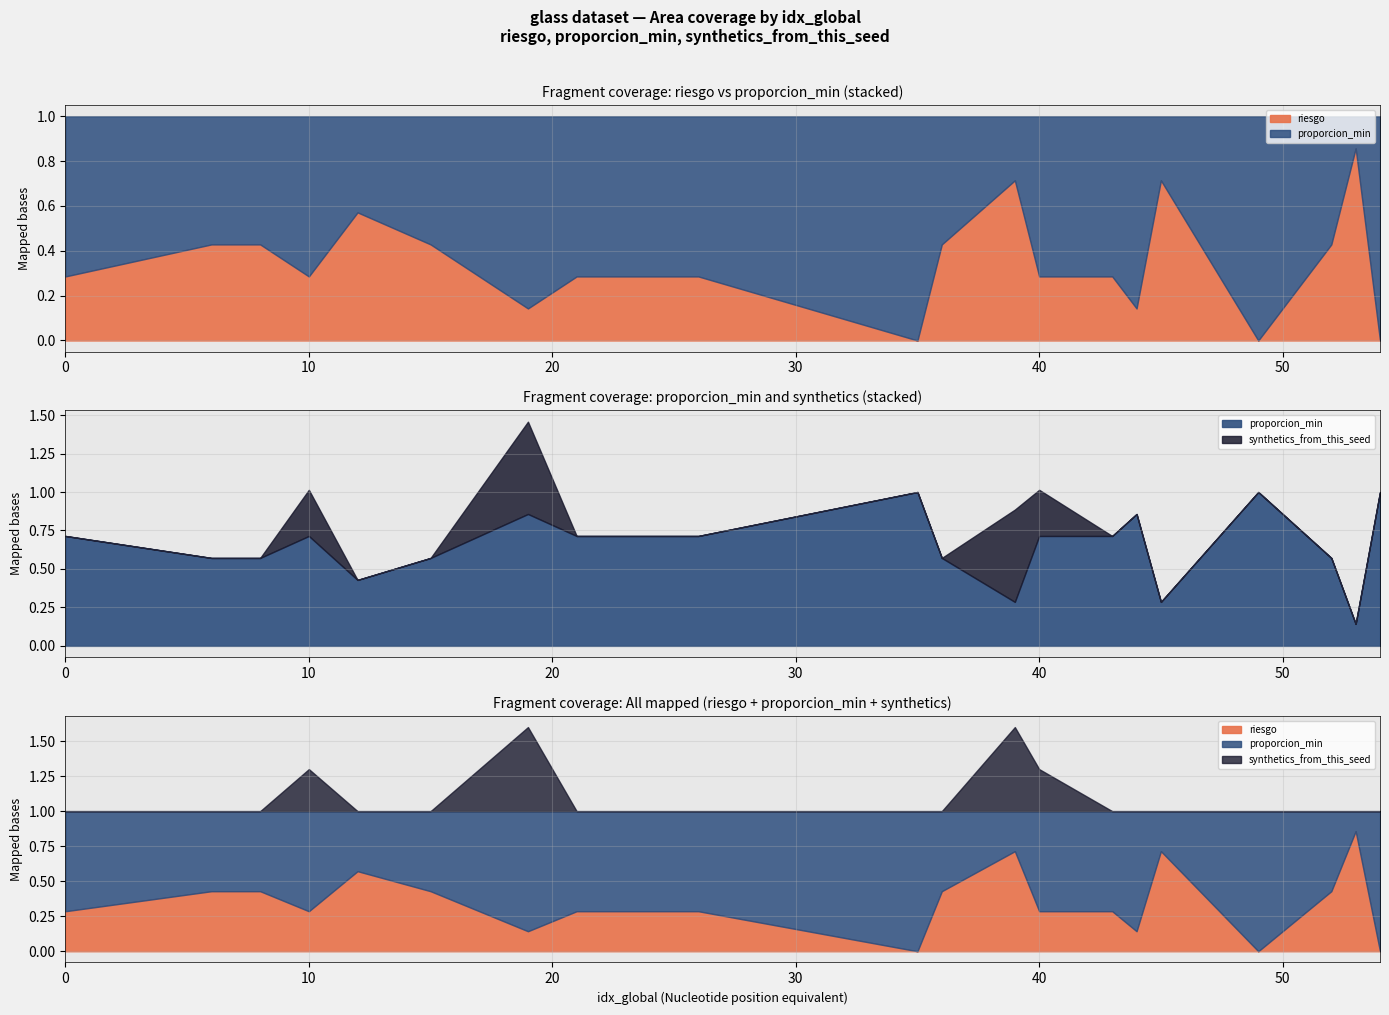

Which series ends up on top after the final intersection of proporcion_min and riesgo?

proporcion_min